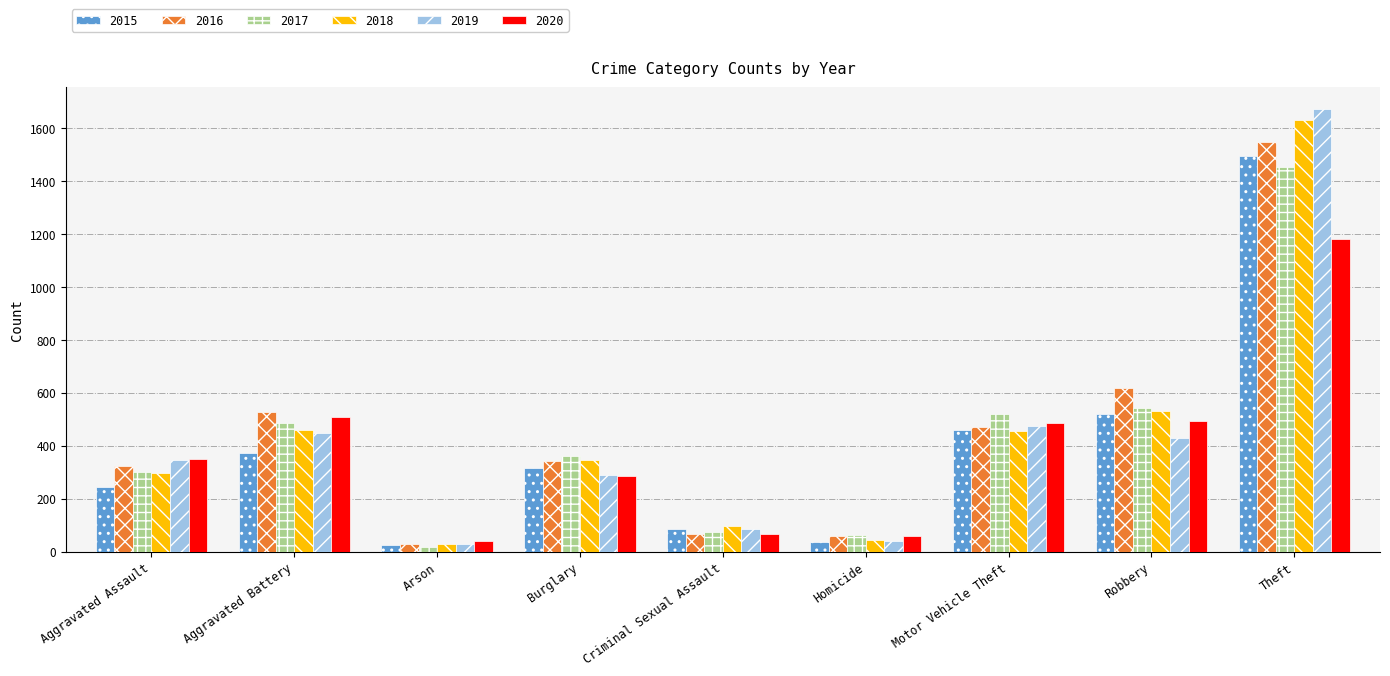

What is the difference between the maximum and minimum values in the 2019 series?

1644